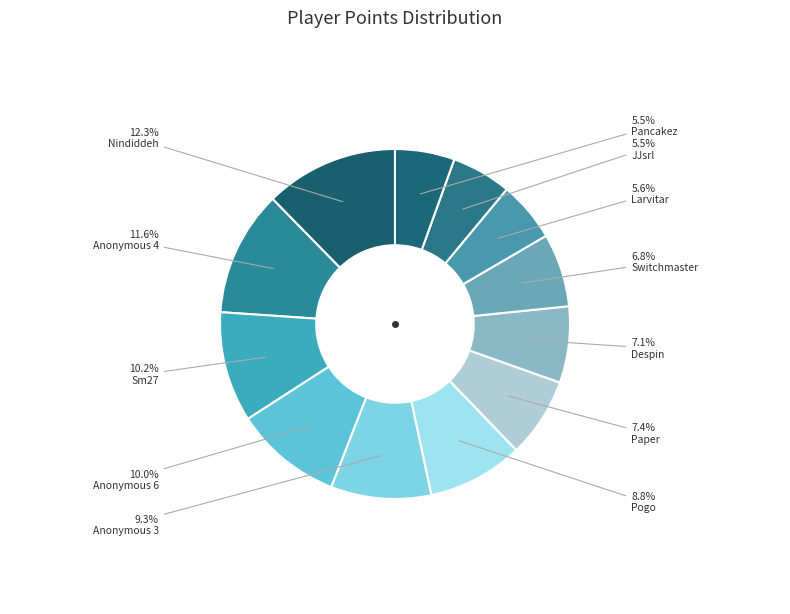

True or false: Anonymous 3 accounts for 14% of the total.

False